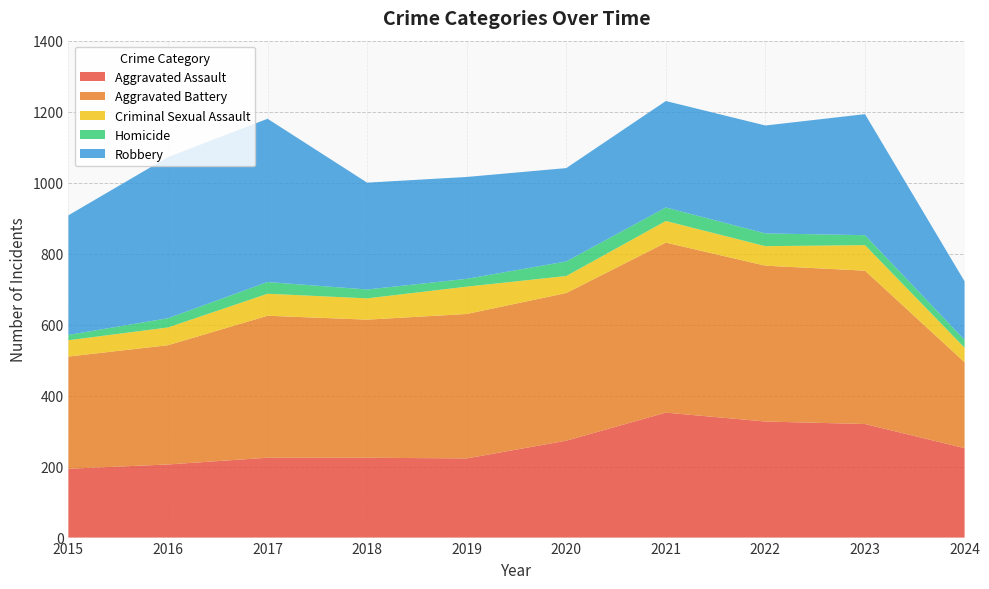

Reading left to right, list all the values displayed in this chart.

Aggravated Assault: 194	206	225	225	223	273	352	327	320	252
Aggravated Battery: 316	336	400	389	407	416	479	439	432	242
Criminal Sexual Assault: 46	50	62	60	77	48	61	55	72	41
Homicide: 15	26	33	25	22	41	38	36	28	22
Robbery: 337	454	460	301	287	263	300	304	341	165